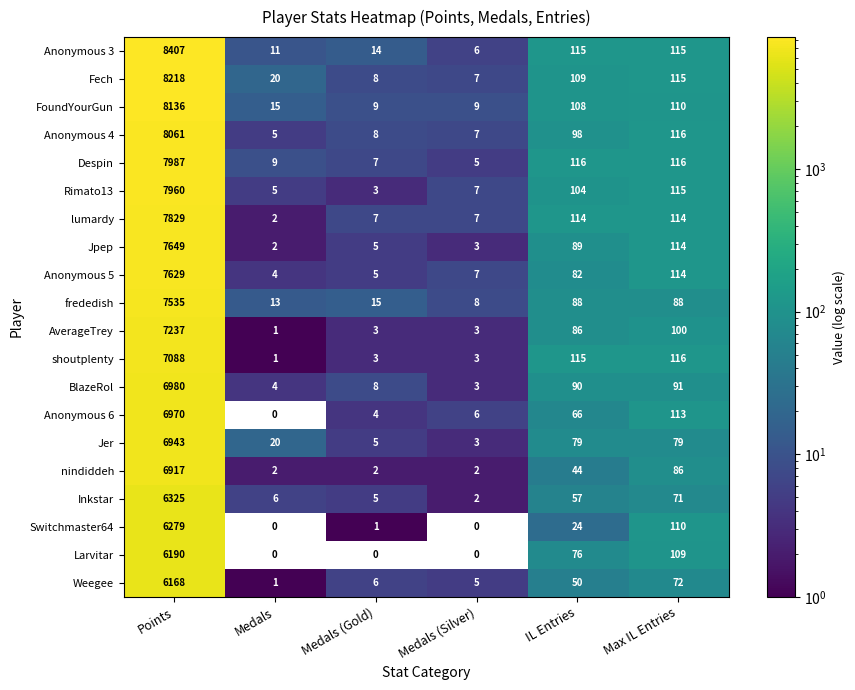

What is the maximum value for shoutplenty?

7088